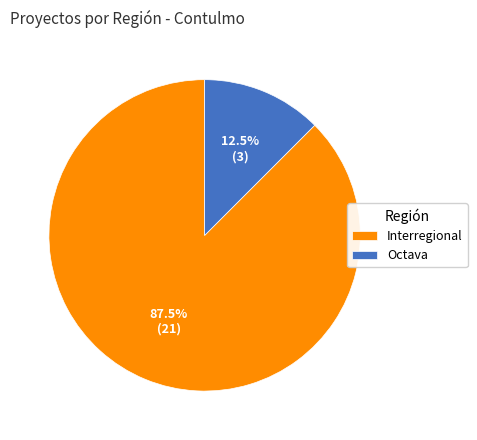

Which category accounts for the majority?

Interregional